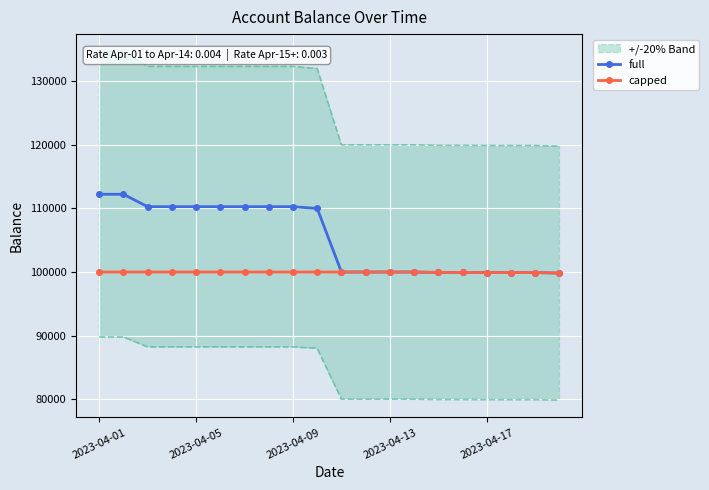

True or false: full and capped intersect in this chart.

False